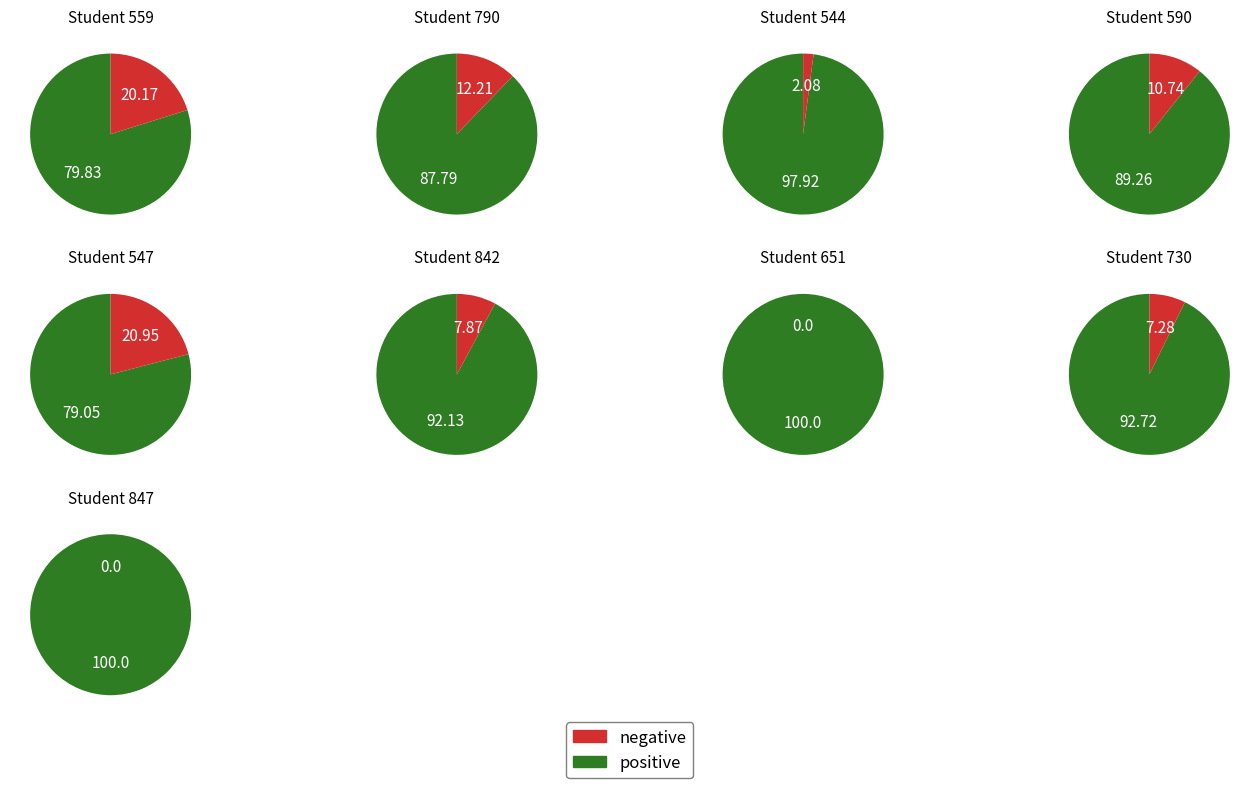

What percentage do 730 and 847 together represent?

23.5%